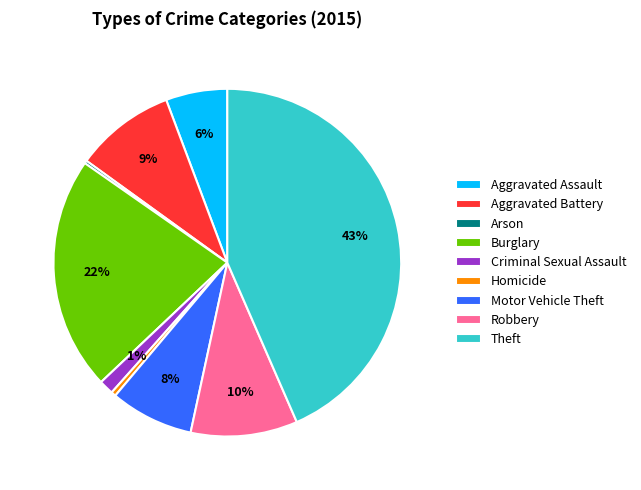

Which category has the biggest portion of the pie?

Theft